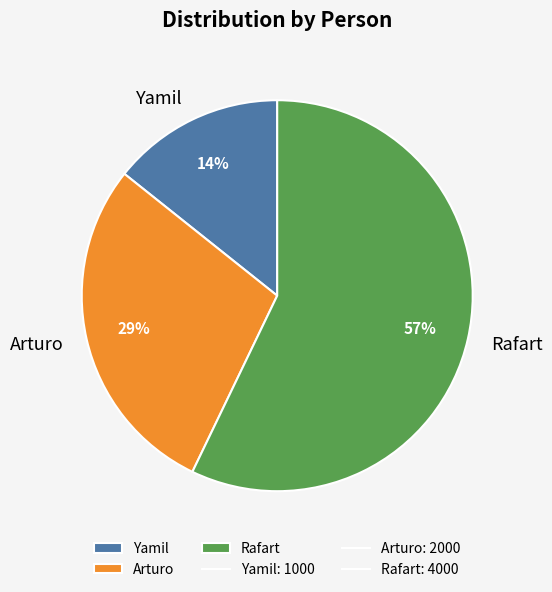

True or false: Arturo accounts for 18% of the total.

False